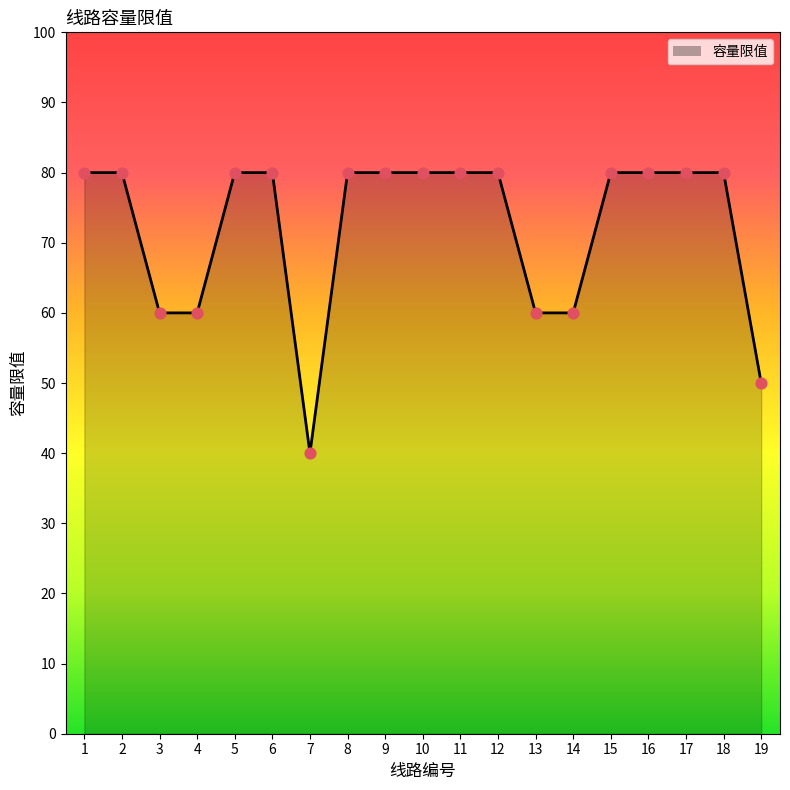

What is the ratio of the value at 15 to the value at 11?

1.0